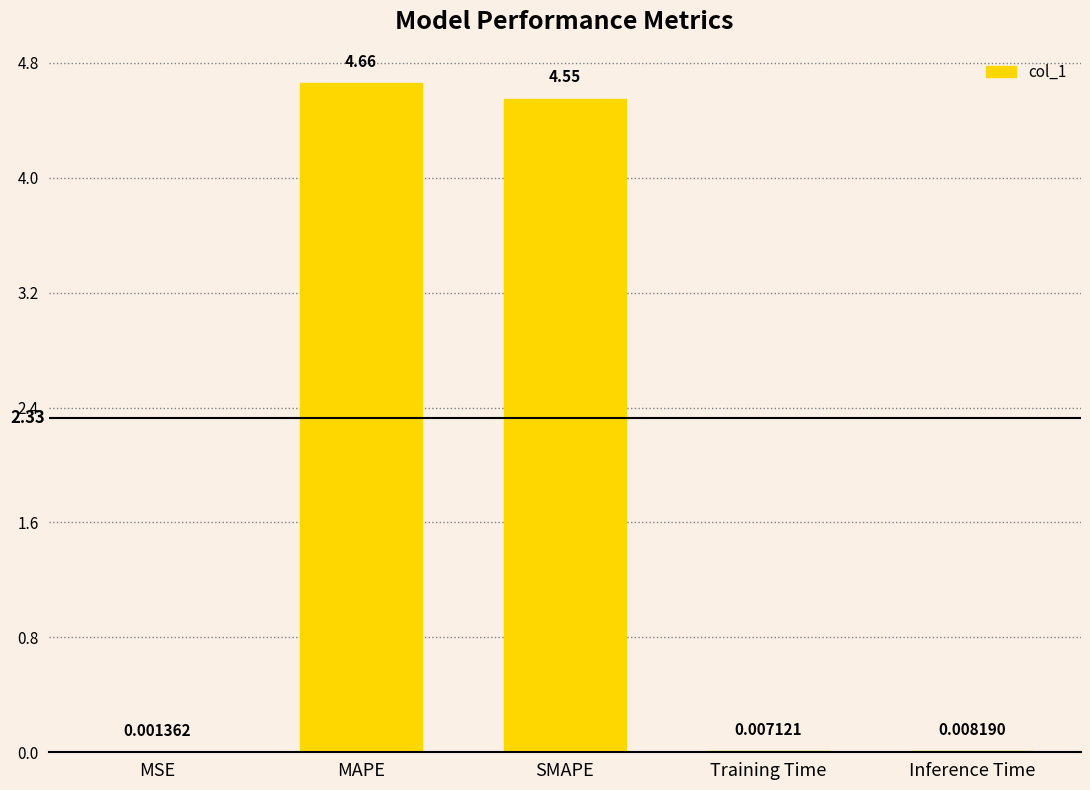

Where is the data nearest to the value 2?

Inference Time